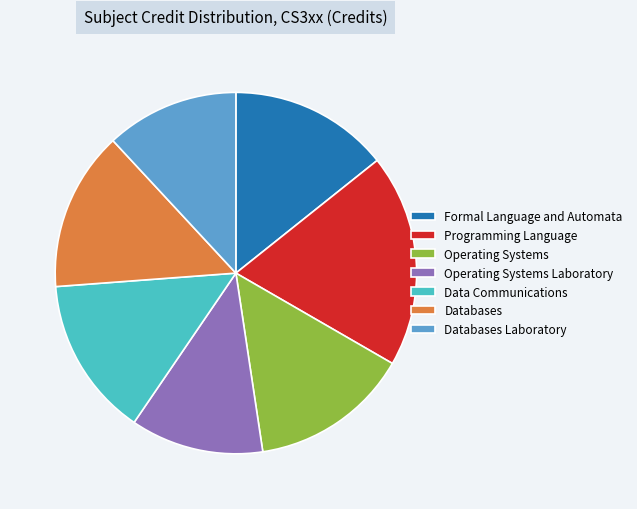

Do Operating Systems Laboratory and Databases Laboratory together represent more than half of the pie?

No